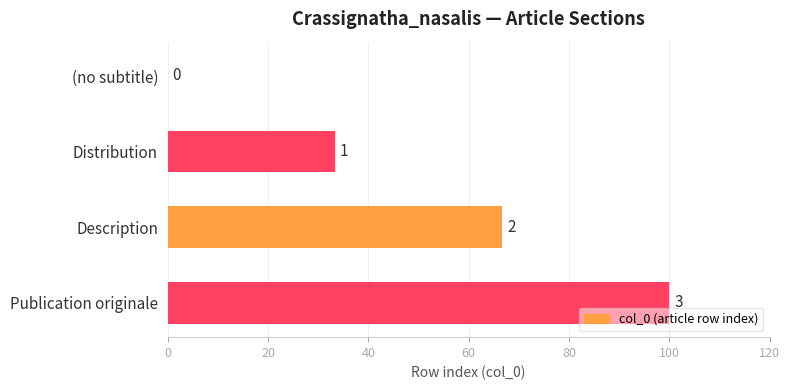

Are the bars horizontal?

Yes